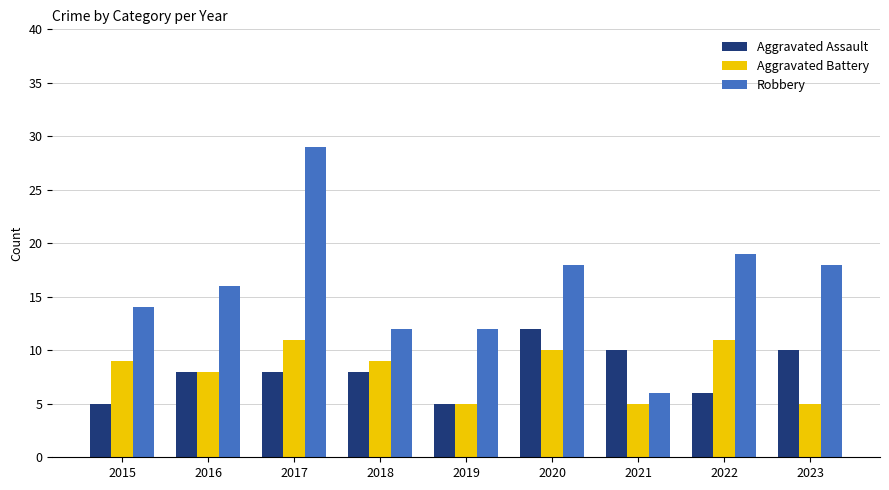

What is the difference between the second highest and second lowest values in the Aggravated Battery series?

6